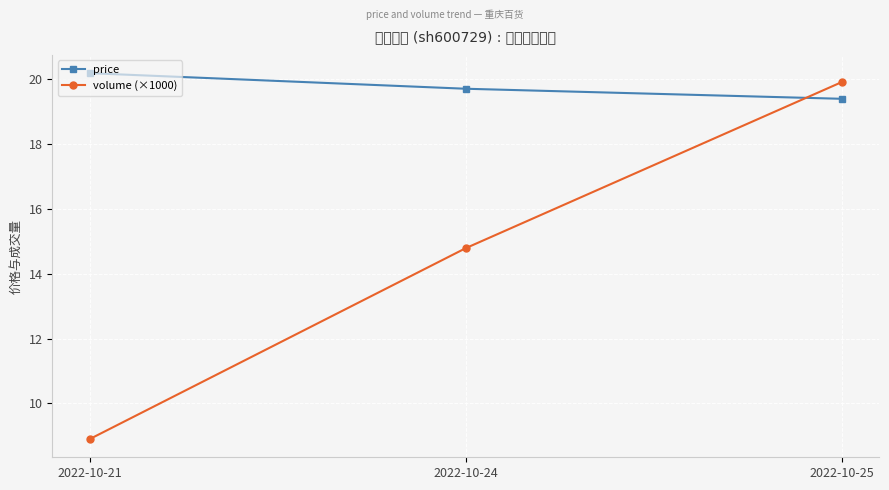

What is the spread (max minus min) of values at 2022-10-25?

0.5